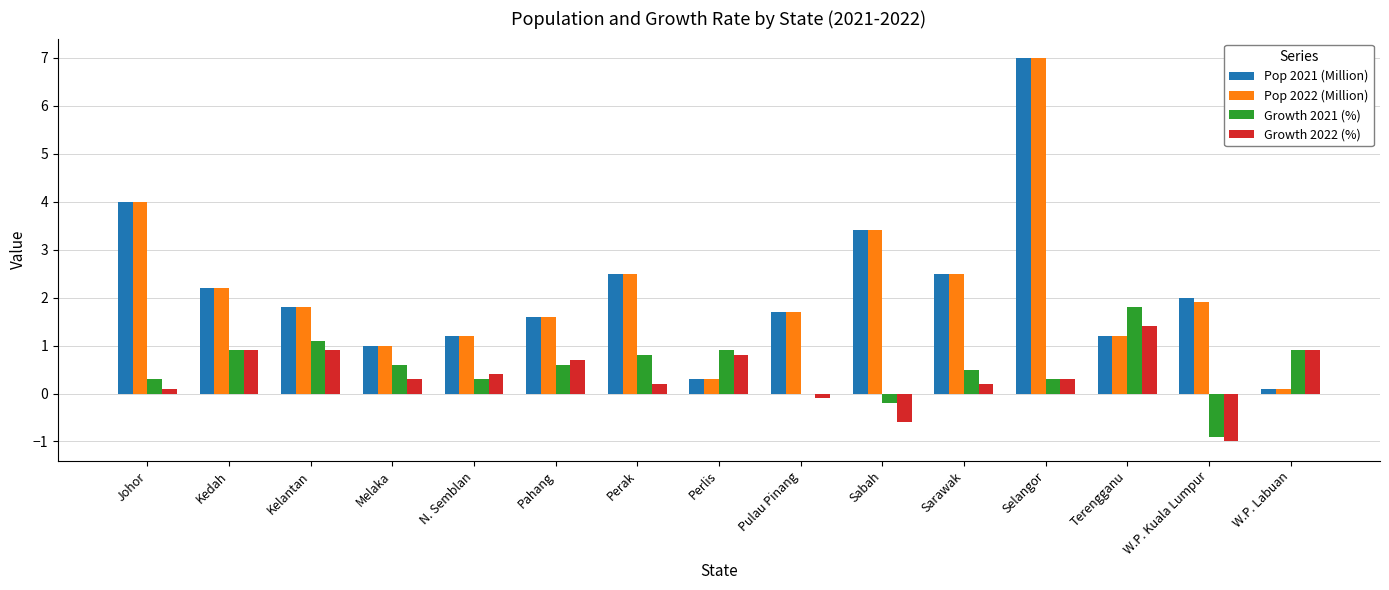

Are the bars horizontal?

No